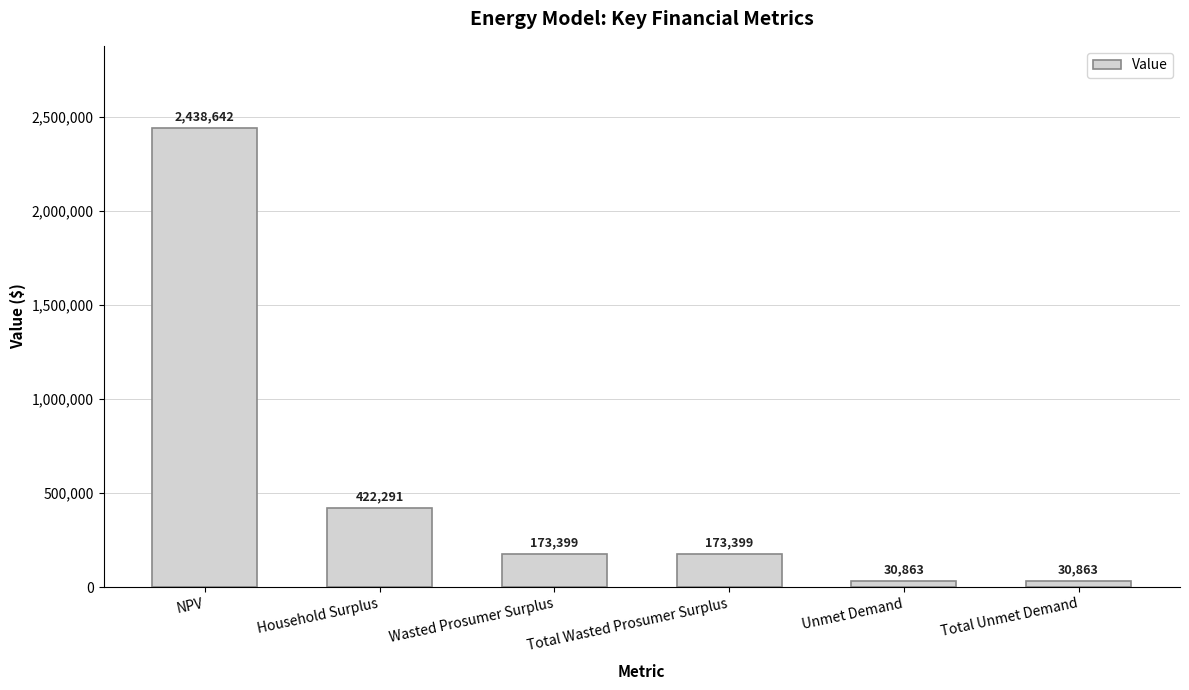

What is the sum of all values?

3269456.7